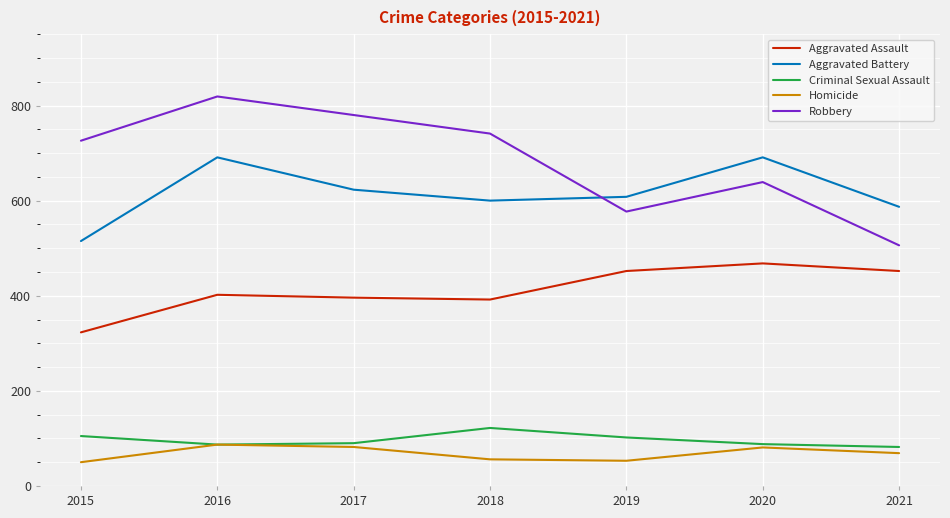

Which series has the largest total across all categories?

Robbery